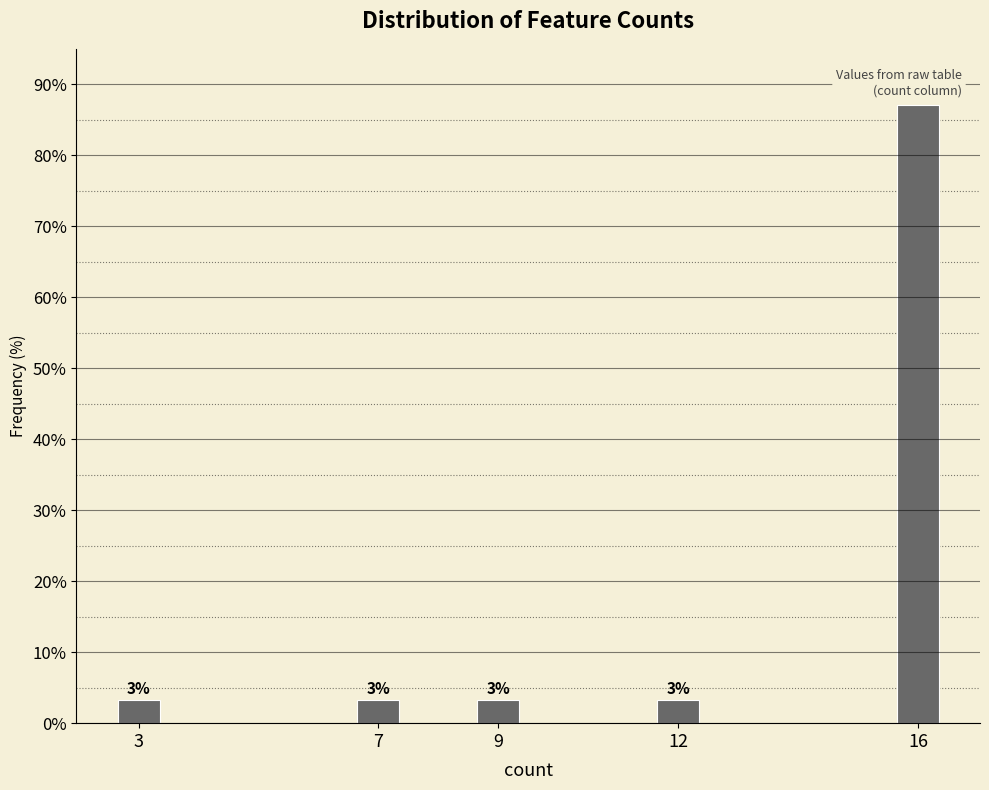

Does the chart contain any negative values?

No